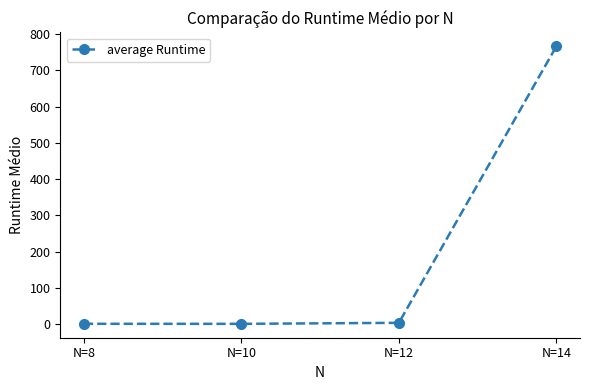

Is it true that the value at N=14 is 1214.5?

False